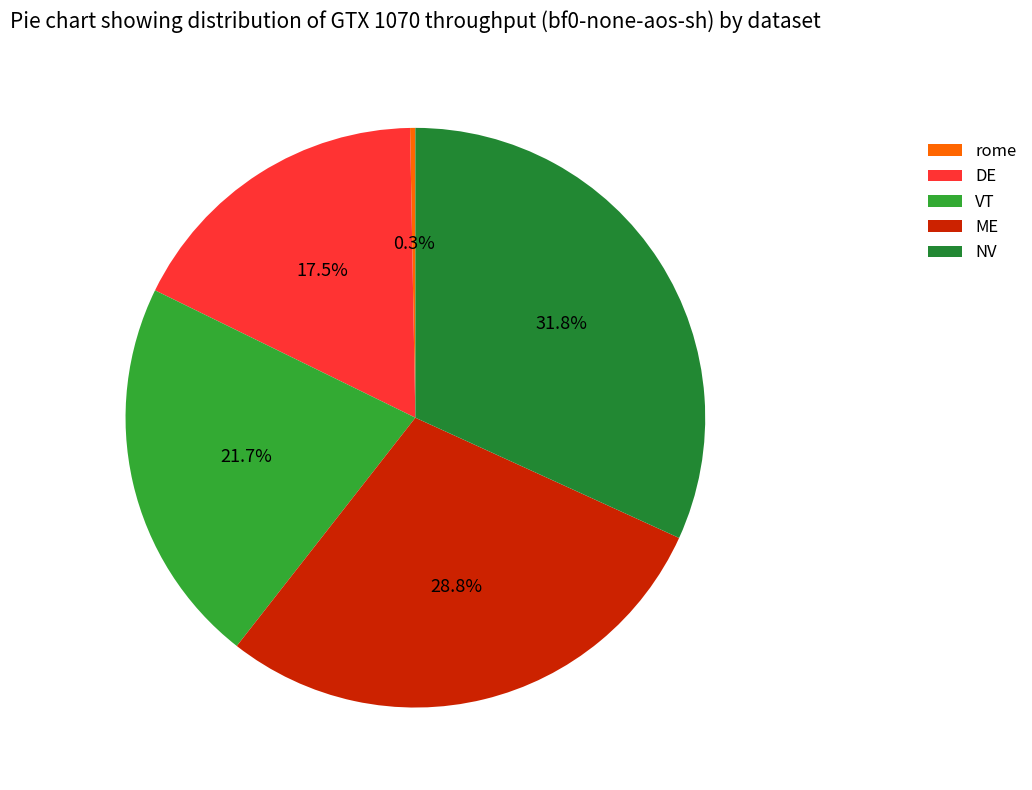

To the nearest percent, what is the average slice percentage?

20%